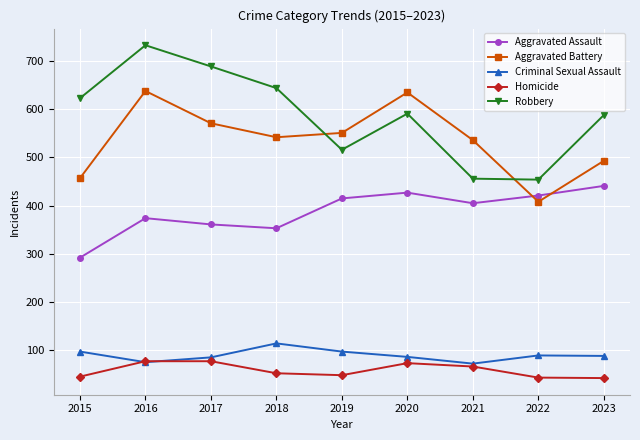

The value of Criminal Sexual Assault at 2023 is 140. True or false?

False